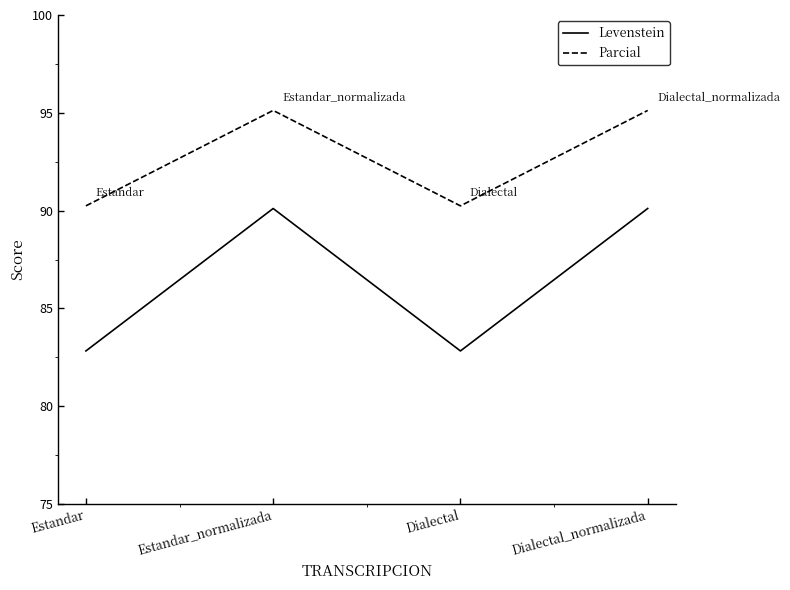

Where does the Parcial series first go above 95?

Estandar_normalizada